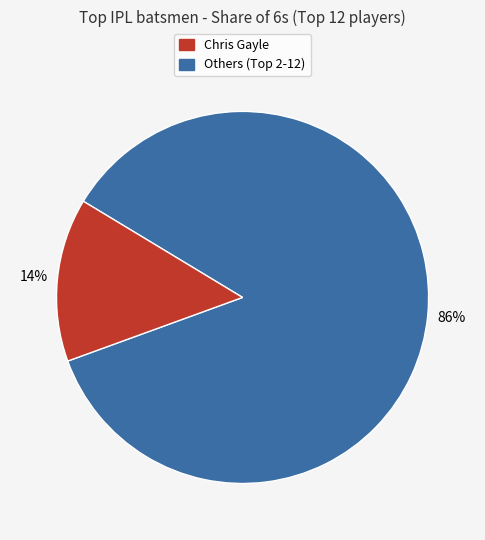

To the nearest percent, what is the difference between the largest and smallest slice percentages?

72%